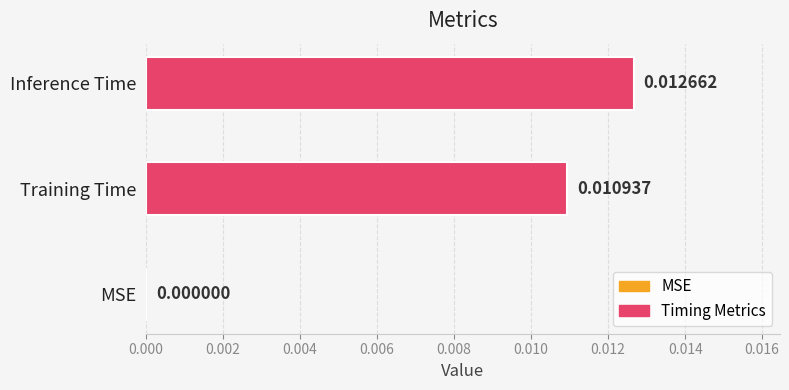

Are the bars grouped side by side (vs. stacked)?

No